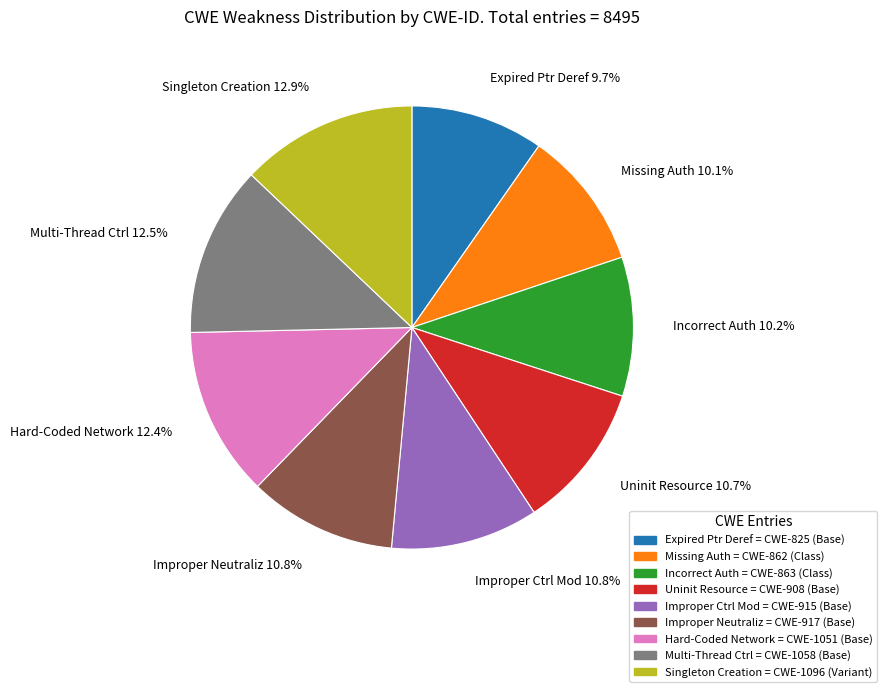

To the nearest percent, what is the average slice percentage?

11%